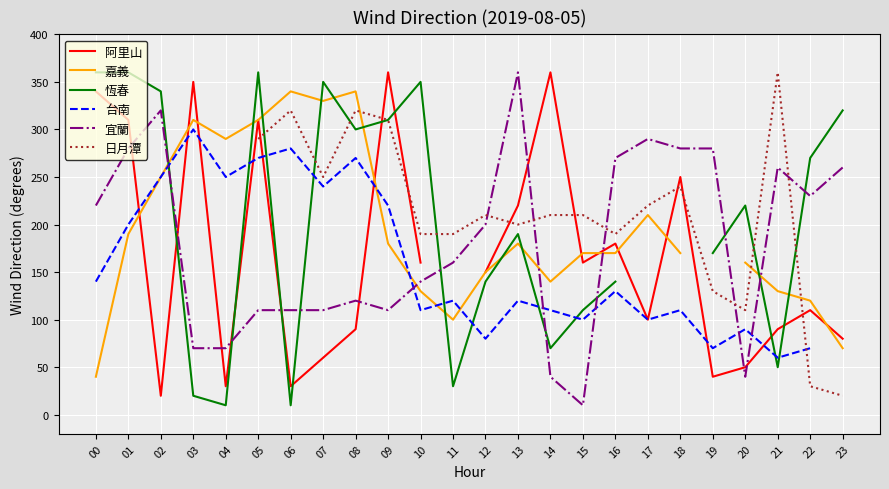

What is the value of the 台南 point at the 5th from the left?

250.0